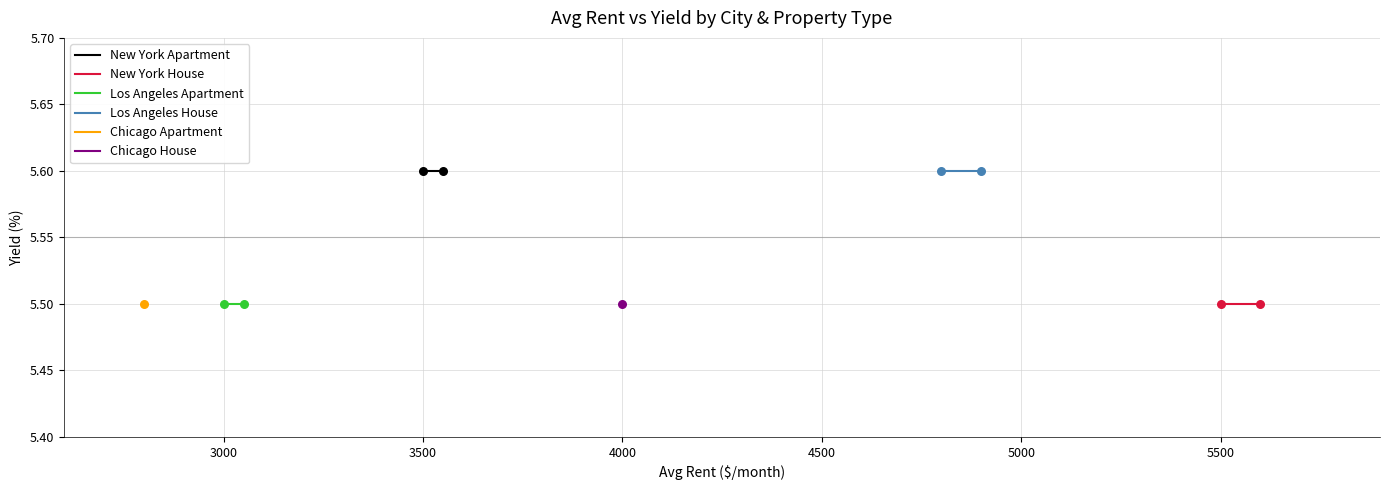

Which series reaches the minimum Y coordinate?

New York House